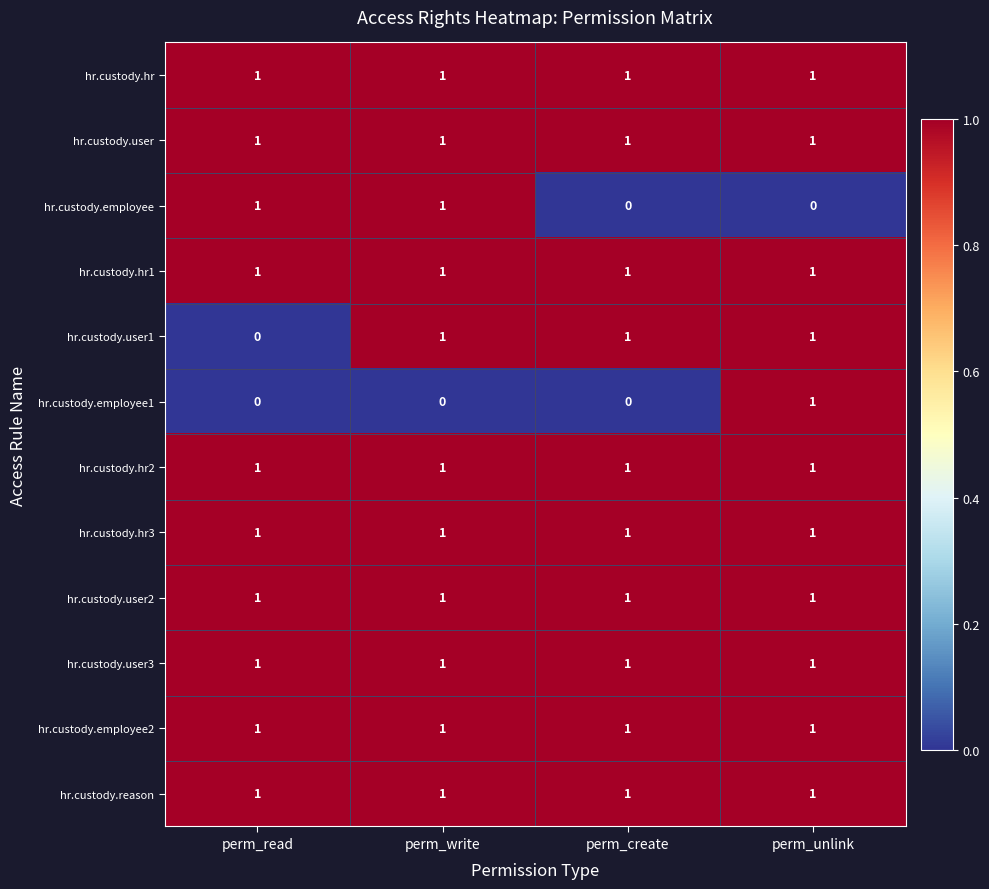

What is the sum of all hr.custody.hr values?

4